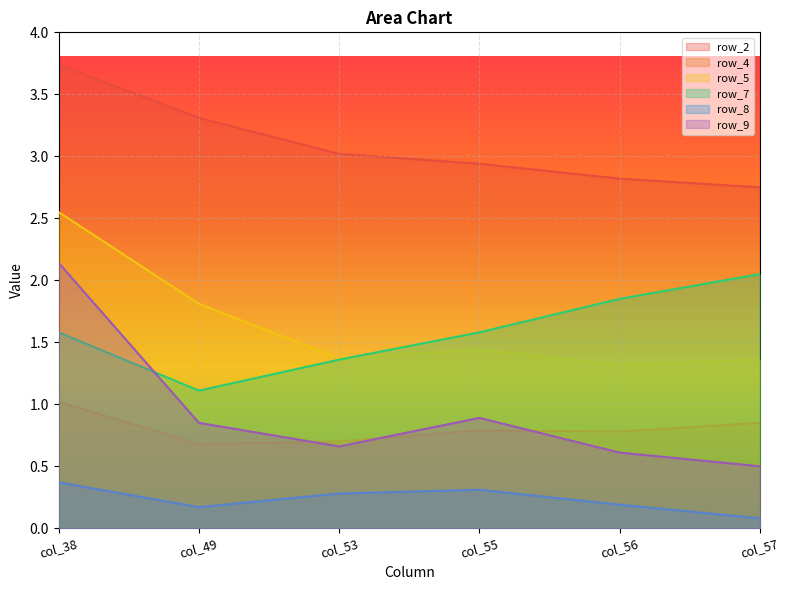

At which category is the sum across all series the highest?

col_38